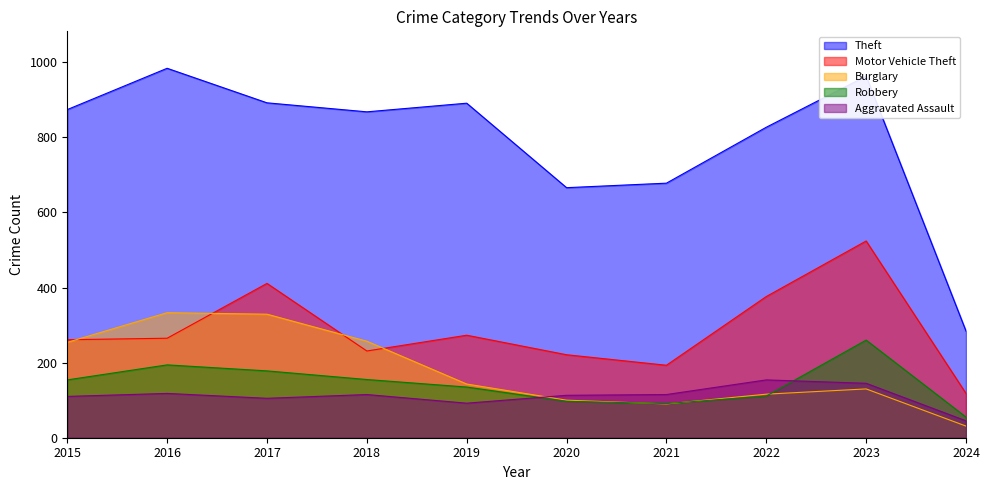

Is the value of Theft at 2021 greater than the value of Robbery at 2020?

Yes